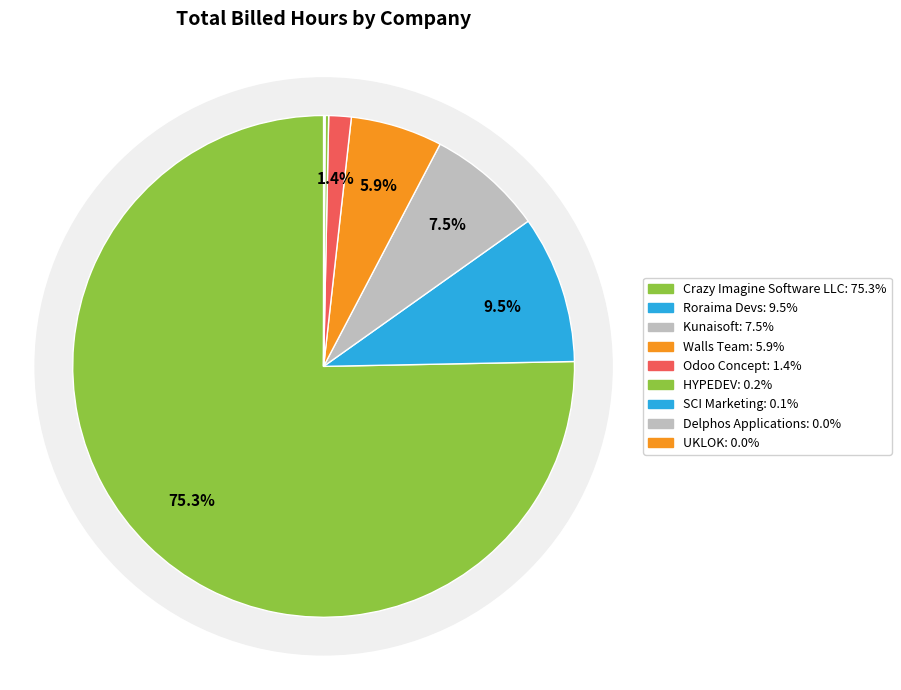

True or false: Walls Team accounts for 1% of the total.

False